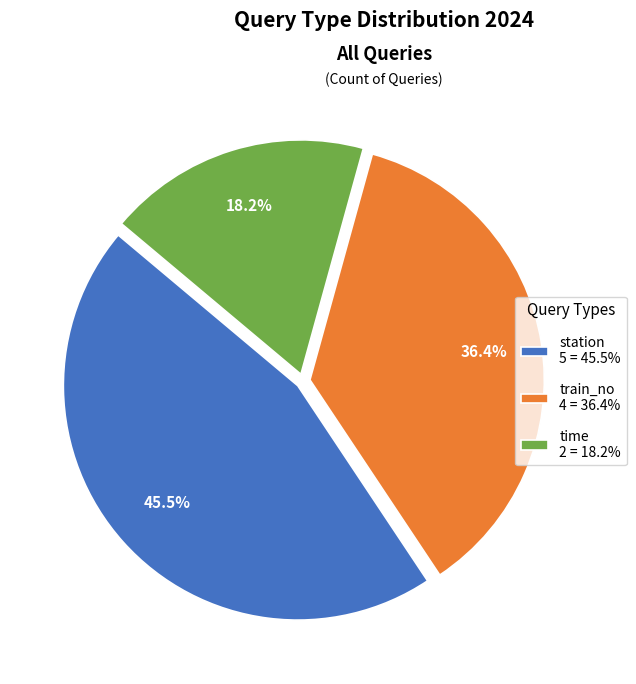

Combined, what portion of the pie is train_no 4 = 36.4% and time 2 = 18.2%?

54.5%